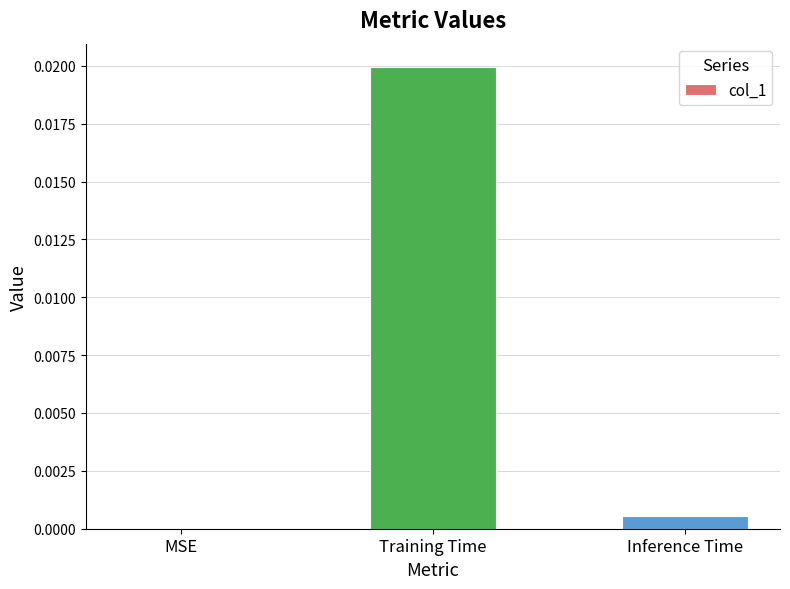

Which has a higher value, Training Time or MSE?

Training Time